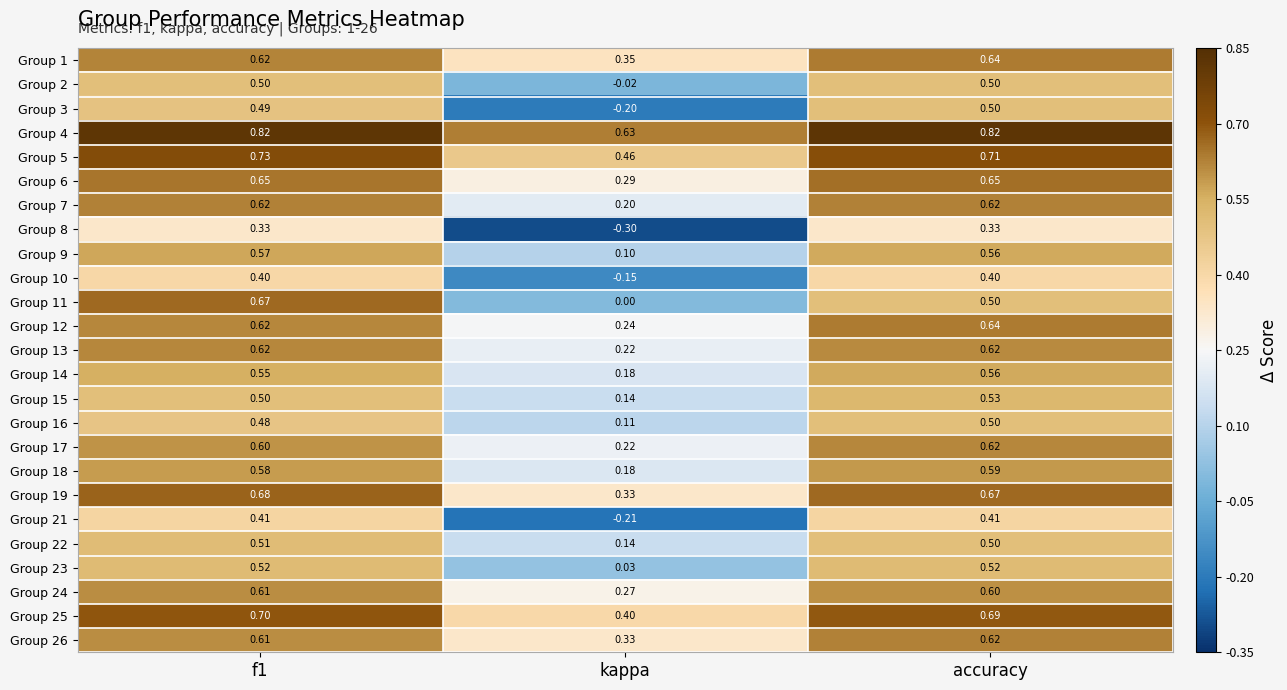

Is the value of Group 4 at accuracy greater than the value of Group 9 at f1?

Yes